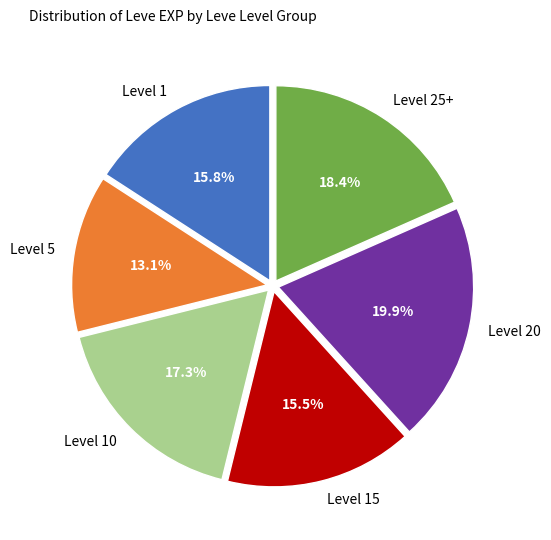

How much of the chart is everything except Level 1?

84.2%